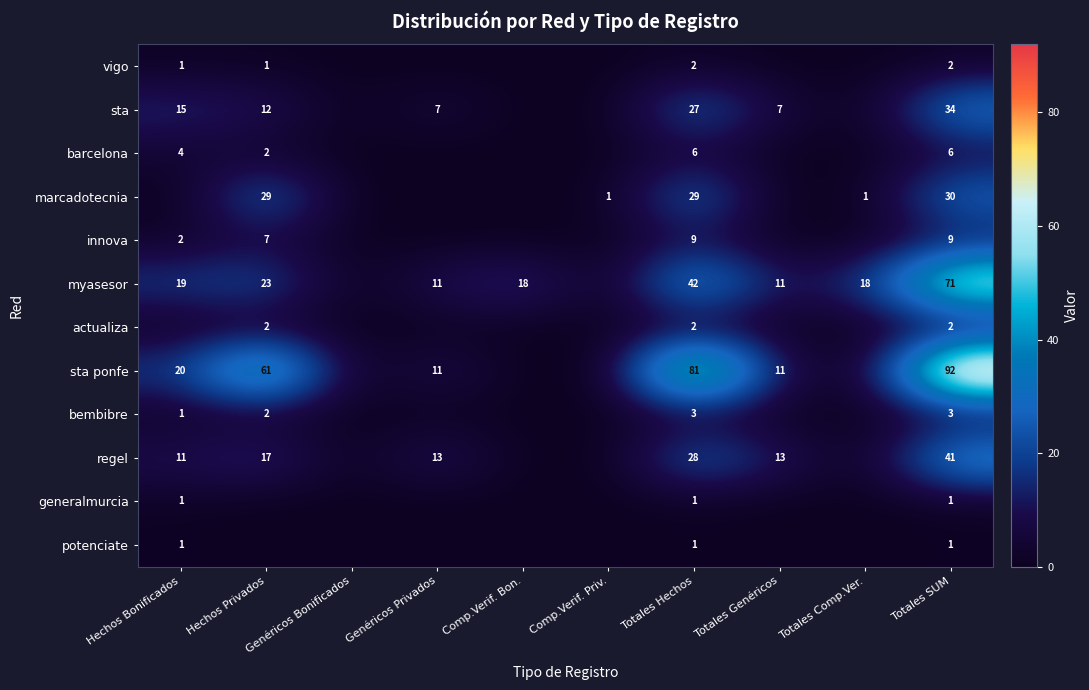

Is it true that marcadotecnia equals 1 at Totales Comp.Ver.?

True